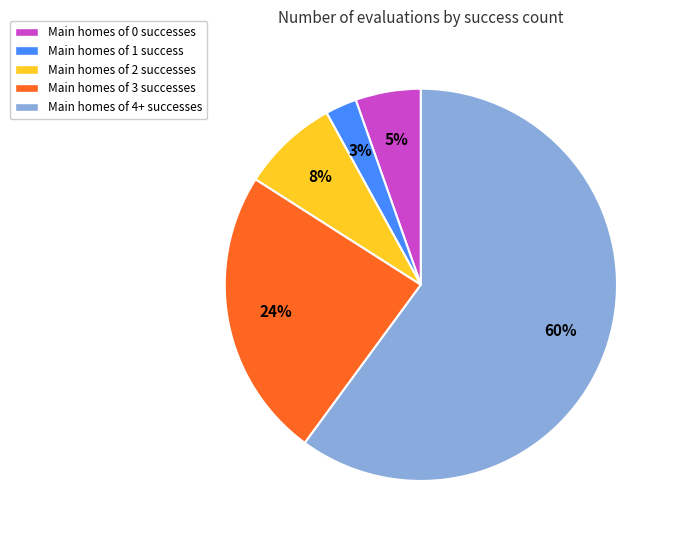

Rank the categories by value from lowest to highest.

Main homes of 1 success, Main homes of 0 successes, Main homes of 2 successes, Main homes of 3 successes, Main homes of 4+ successes